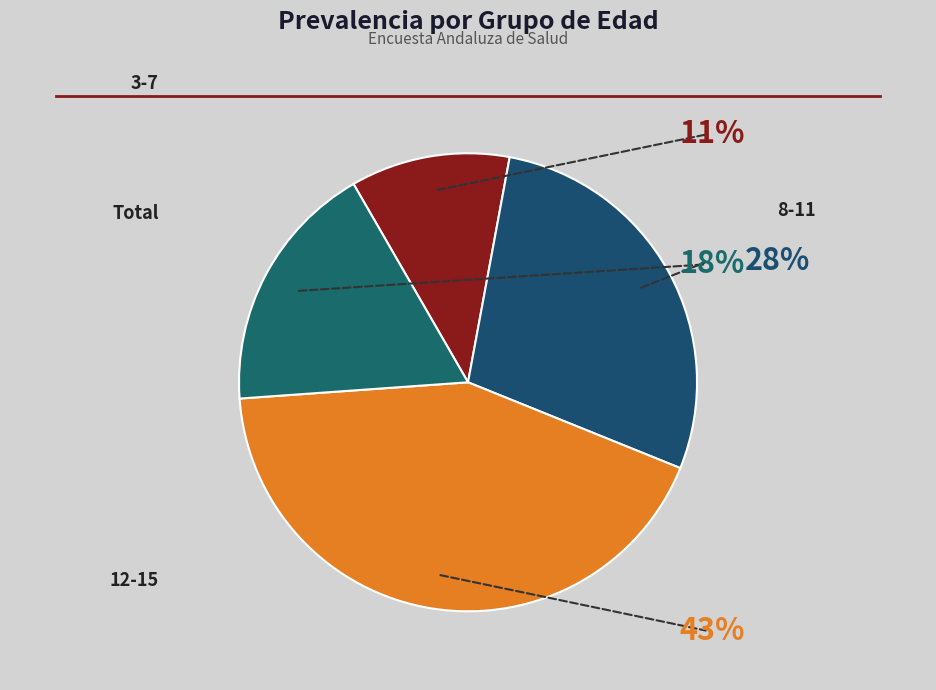

Which category has the smallest portion of the pie?

3-7